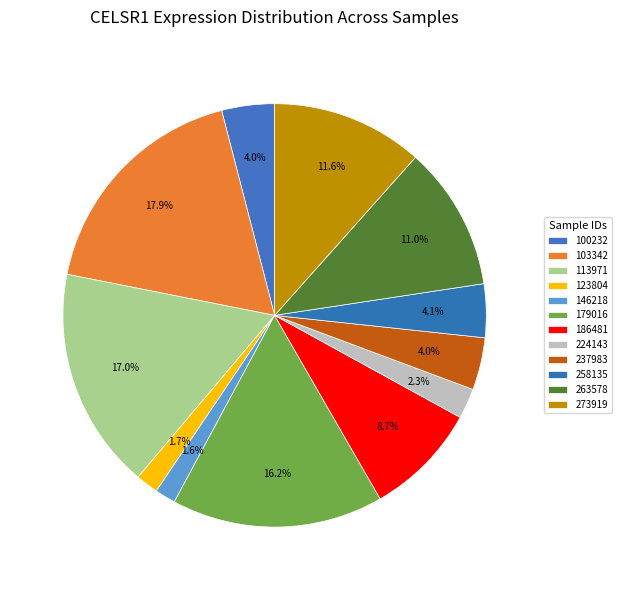

The 123804 slice represents 1% of the pie. True or false?

False